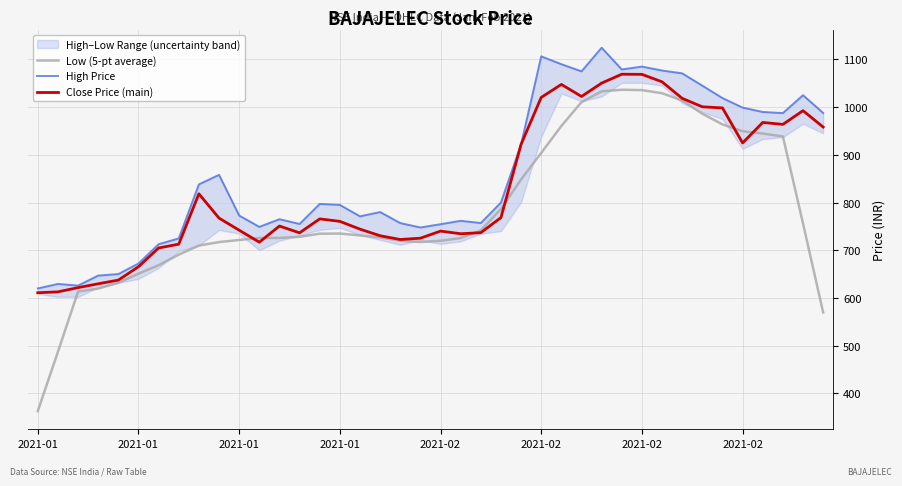

What is the difference between the Low (5-pt average) values at 36 and 30?

91.1